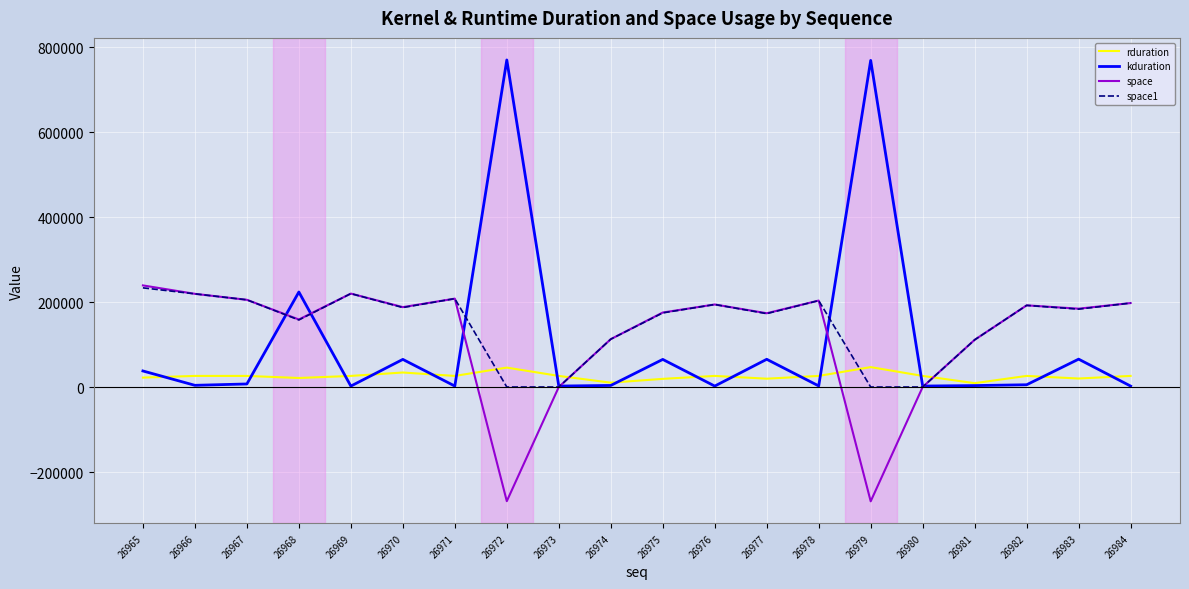

Between which two adjacent categories do space and rduration first intersect?

26971 and 26972